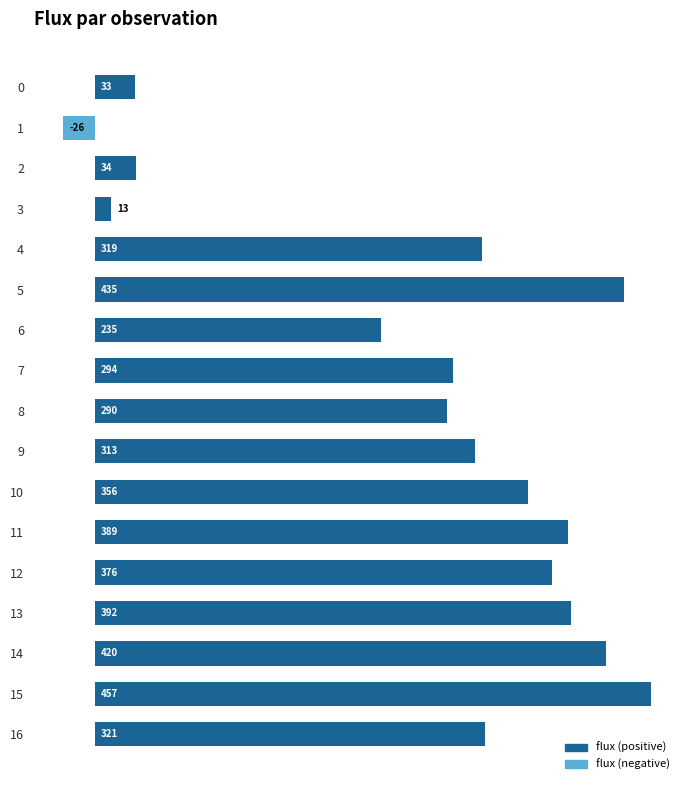

Between 0 and 9, which is larger?

9